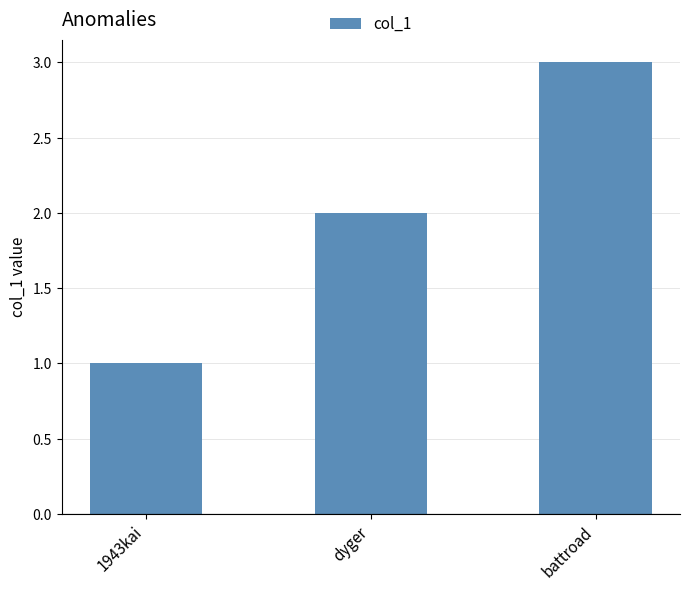

What is the difference between the maximum and minimum values?

2